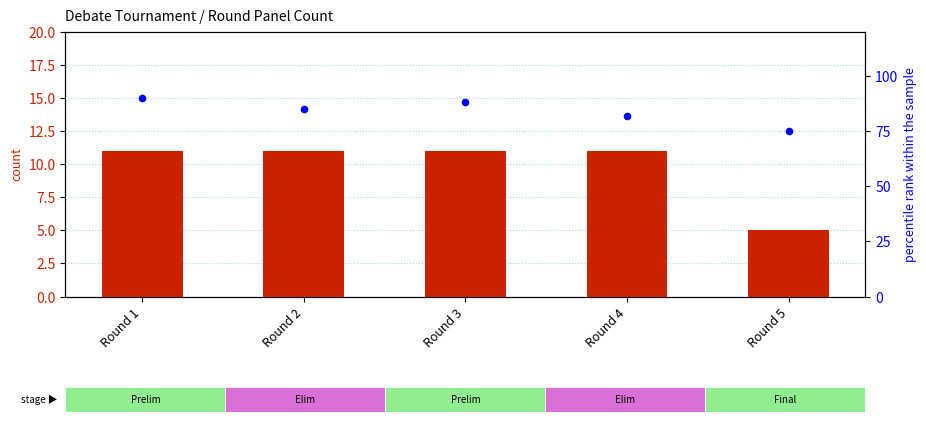

At which category is the sum across all series the highest?

Round 1